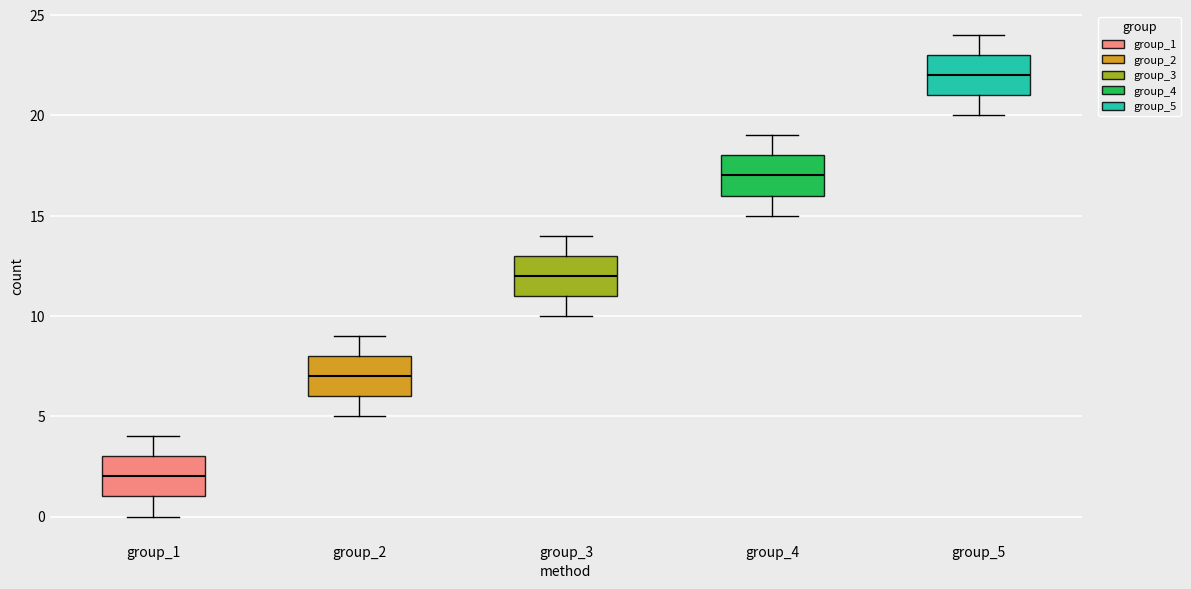

Which box's median line is the highest?

group_5